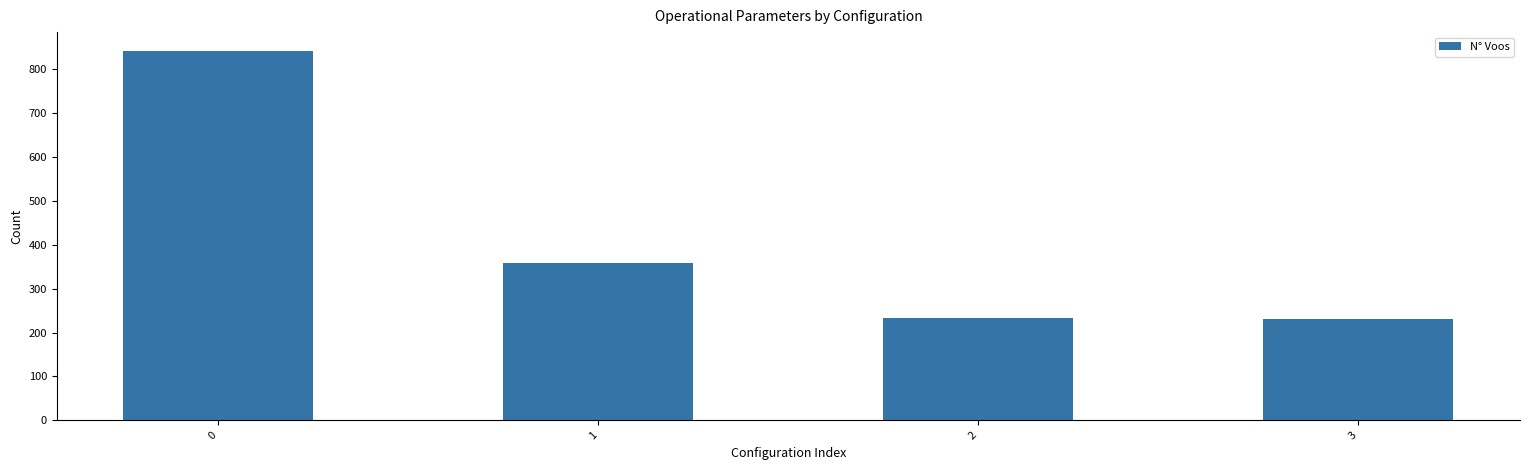

Are the bars grouped side by side (vs. stacked)?

No